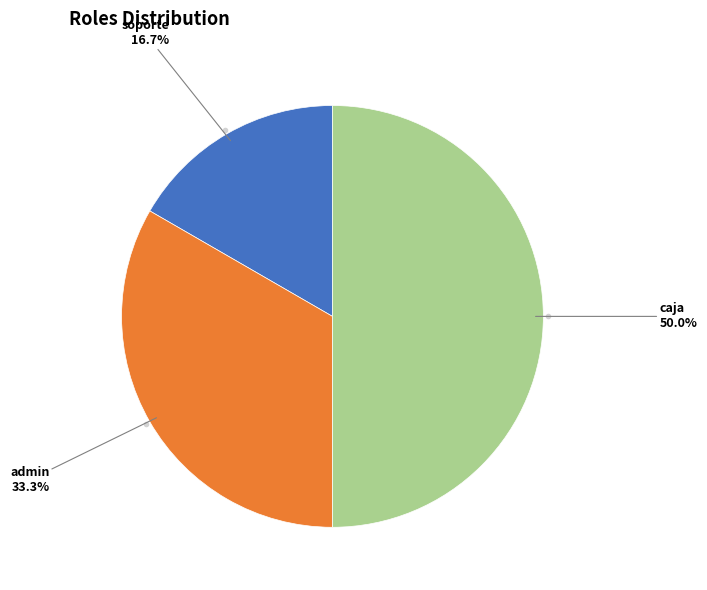

Which slice is the largest?

caja